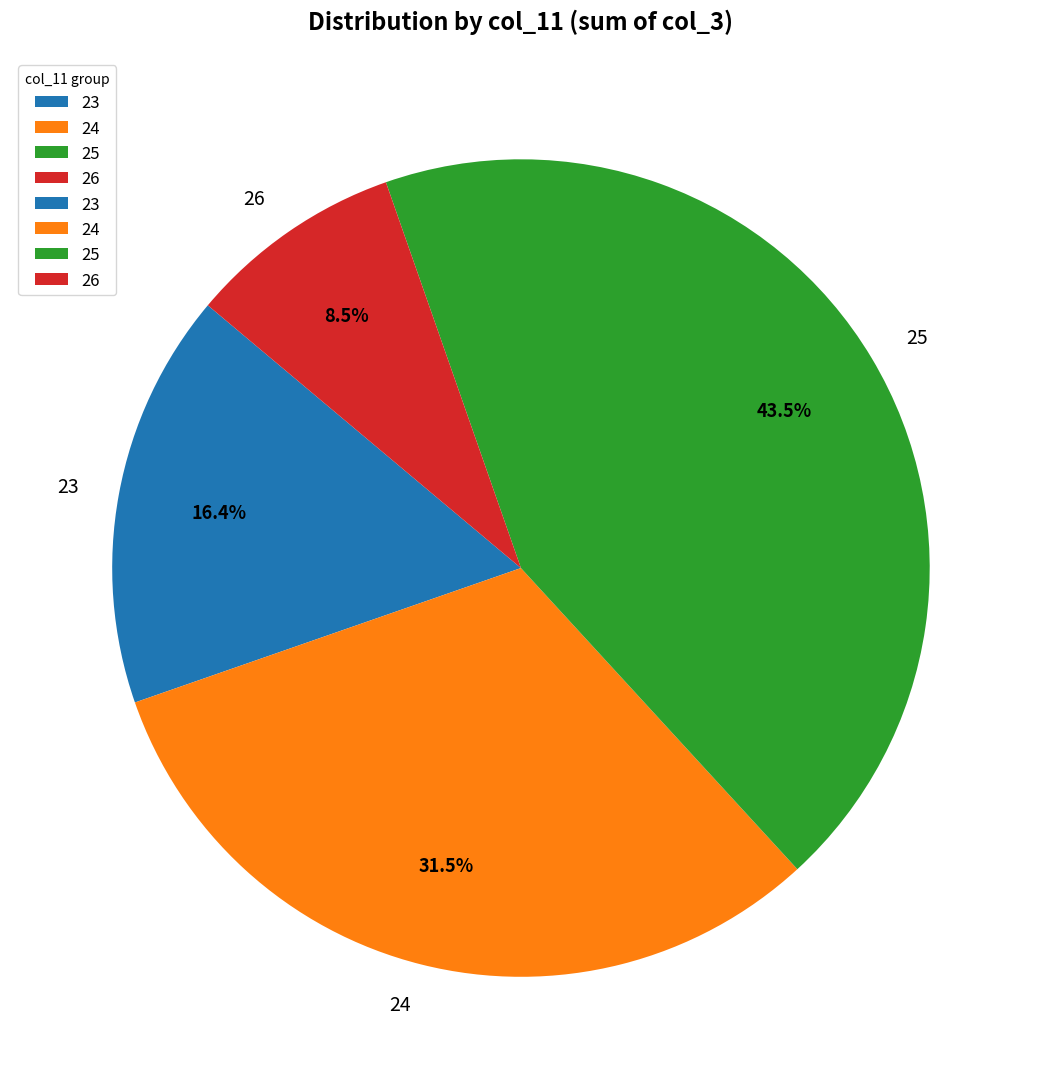

What percentage is NOT represented by 26?

91.5%